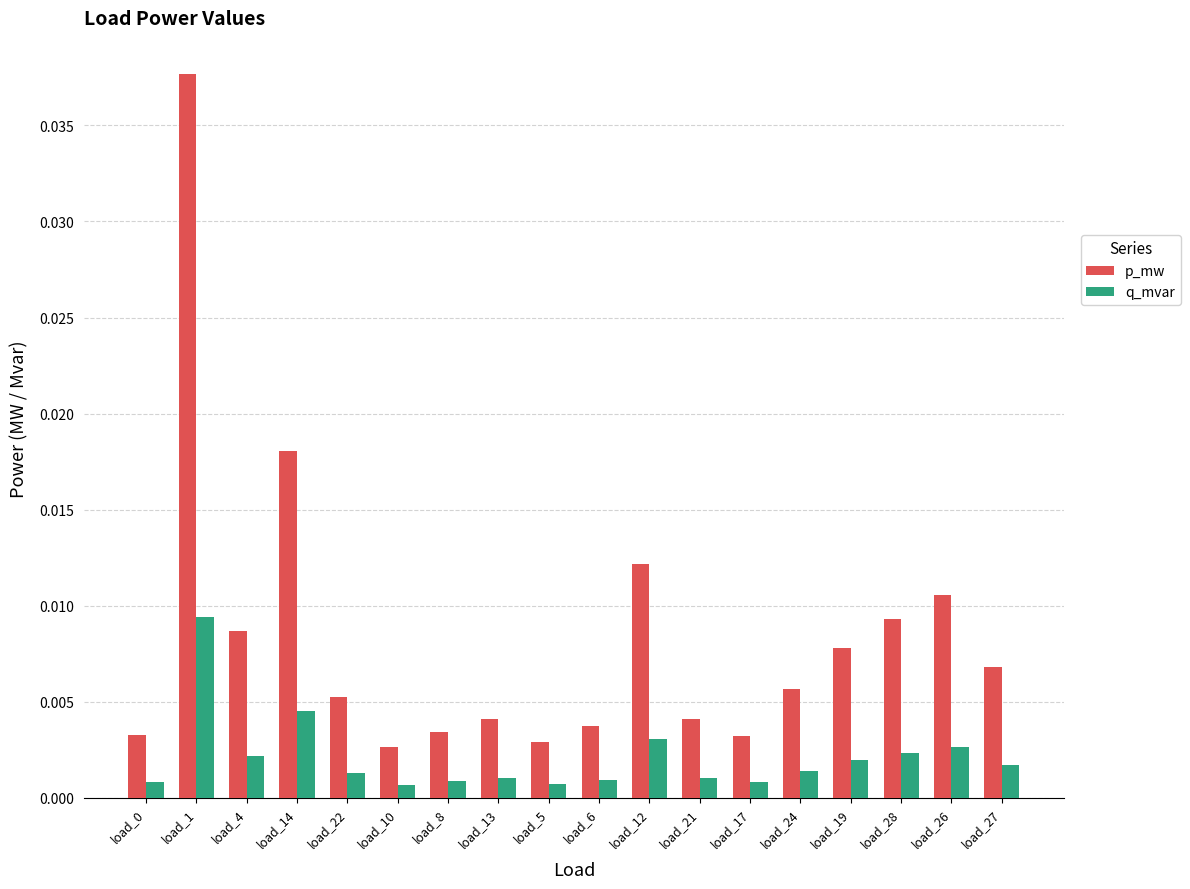

Which series has the widest spread of values?

p_mw